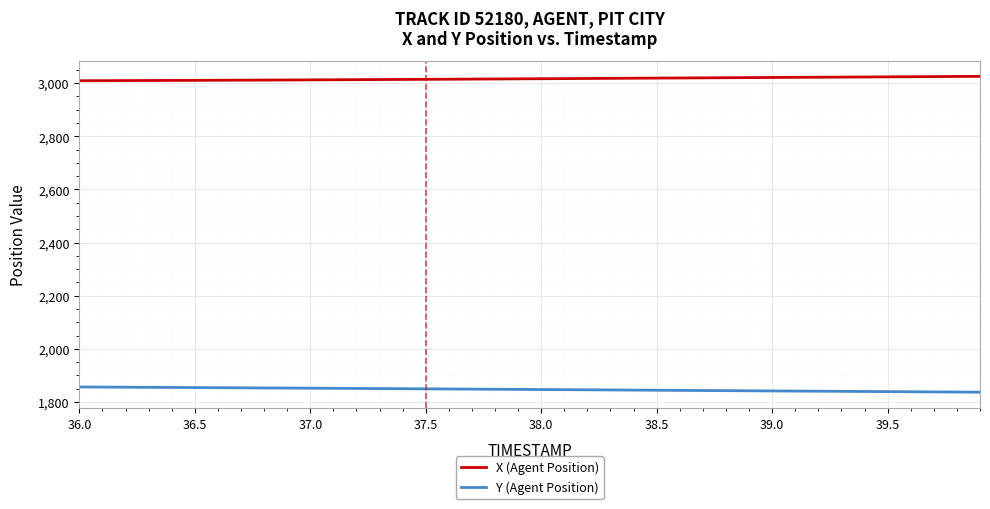

List the series in order of their overall mean, lowest first.

Y (Agent Position), X (Agent Position)